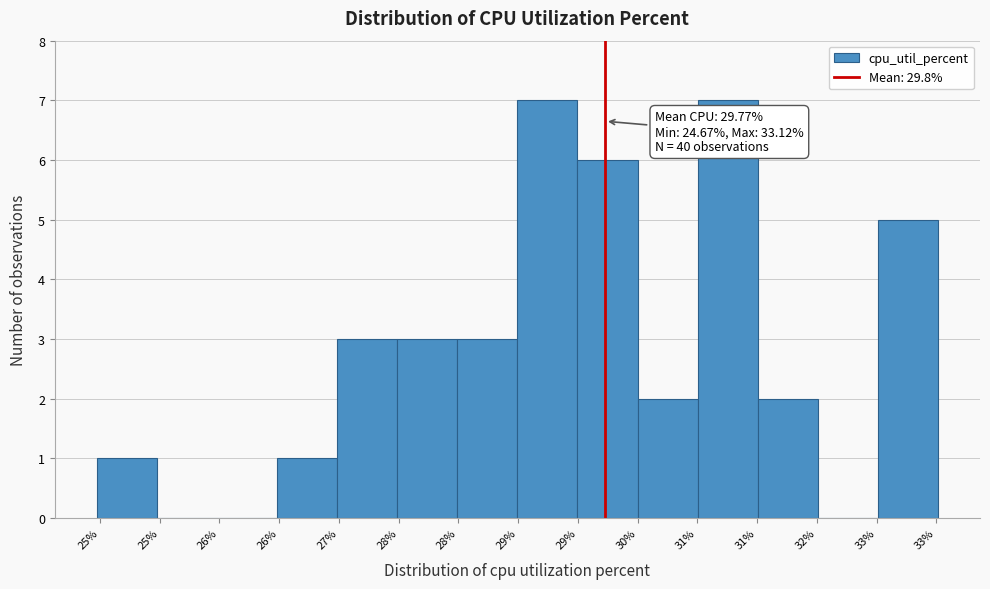

Are the bars horizontal?

No